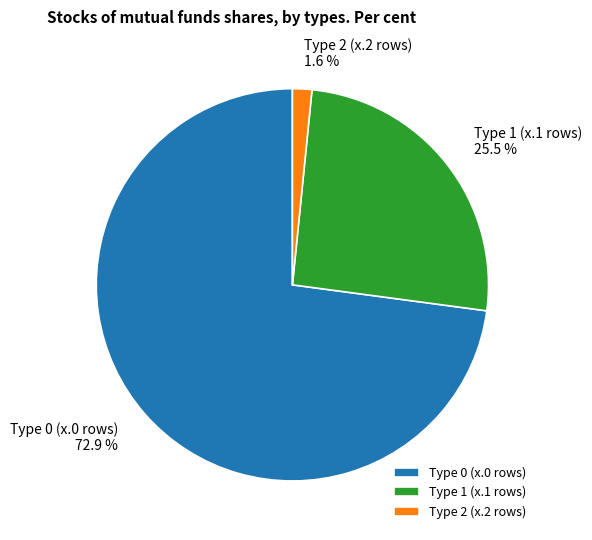

Which has a higher value, Type 1 (x.1 rows) or Type 2 (x.2 rows)?

Type 1 (x.1 rows)